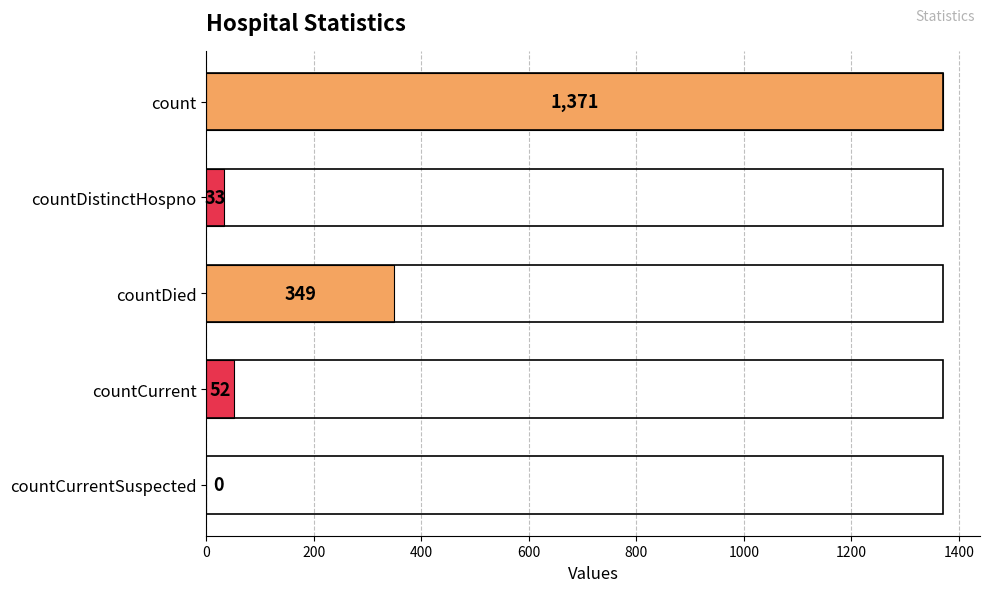

Reading top to bottom, what are all the values shown in this chart?

count=1371	countDistinctHospno=33	countDied=349	countCurrent=52	countCurrentSuspected=0